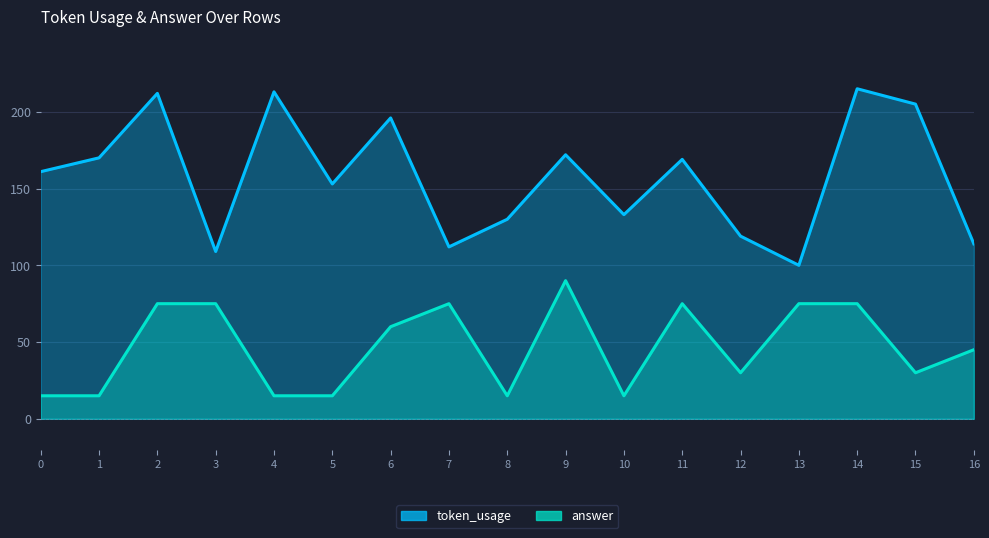

What are all the series names shown in the legend?

token_usage, answer